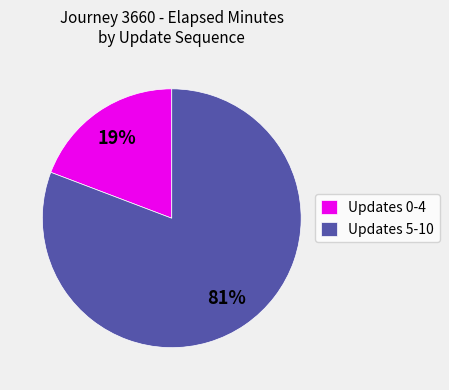

Combined, do Updates 0-4 and Updates 5-10 account for over 50%?

Yes